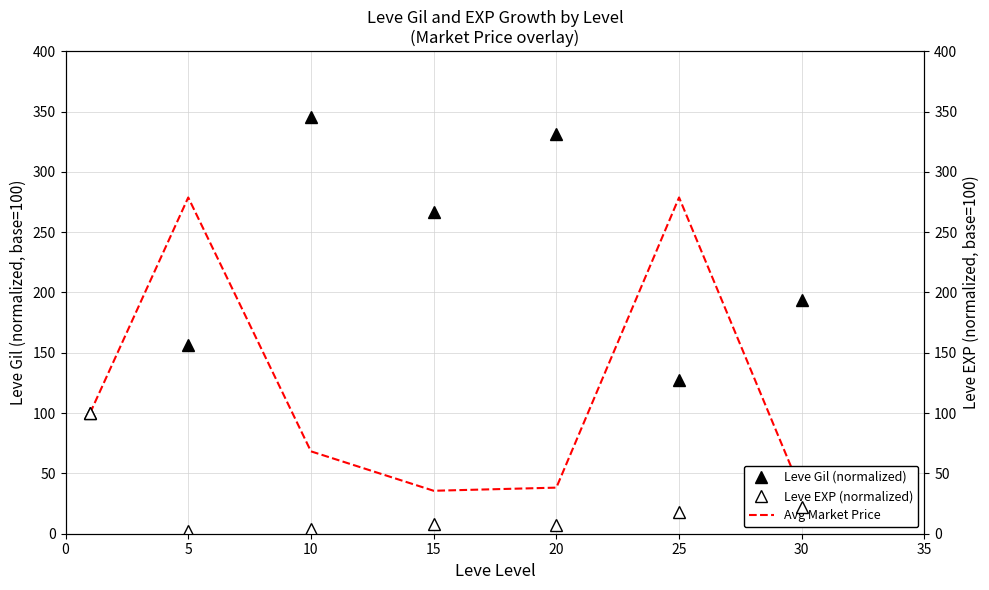

Reading left to right, extract all data points from this chart.

Leve Gil (normalized): 100.0	156.3	345.5	266.7	331.2	127.6	193.5
Avg Market Price (normalized): 100.0	278.7	68.3	35.6	38.2	278.7	34.3
Leve EXP (normalized): 100.0	2.3	4.1	7.8	7.1	18.0	22.1